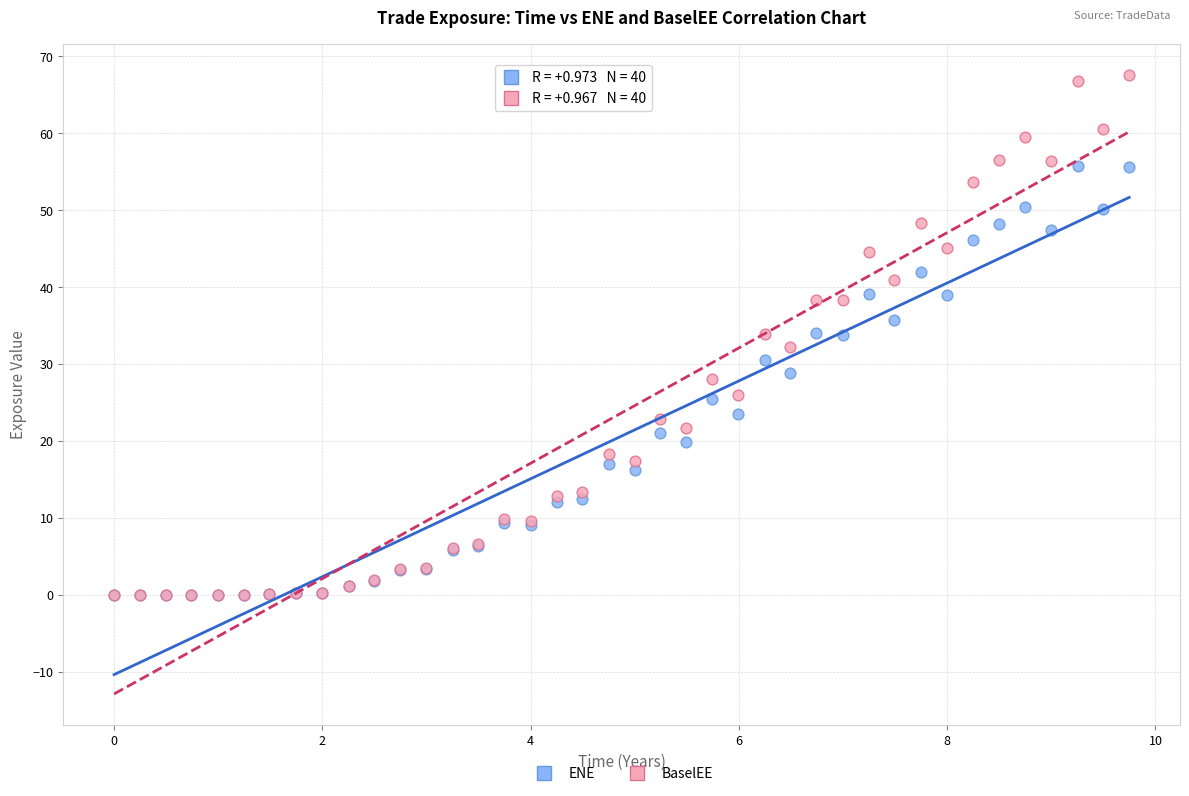

What are all the series names shown in the legend?

ENE, BaselEE